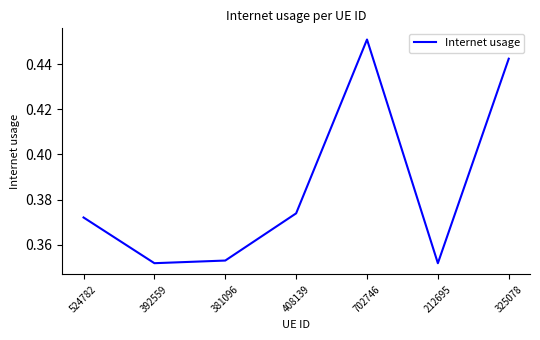

At which category does the chart reach its peak across all series?

702746